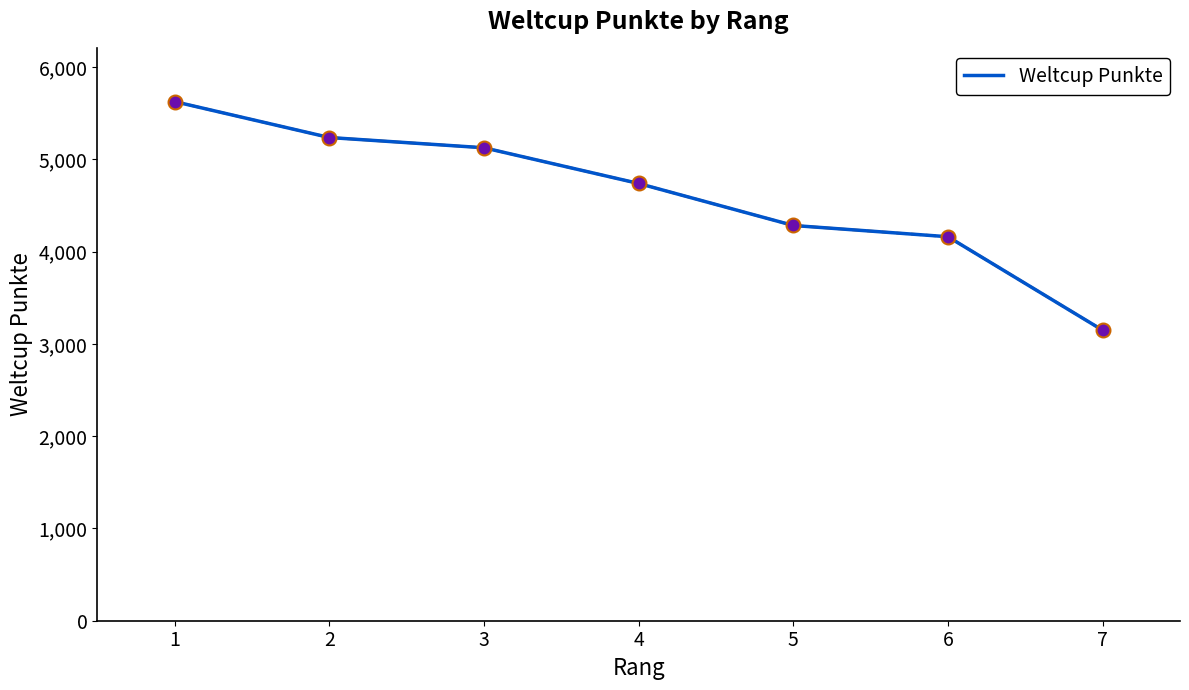

What is the difference between the second highest and second lowest values?

1075